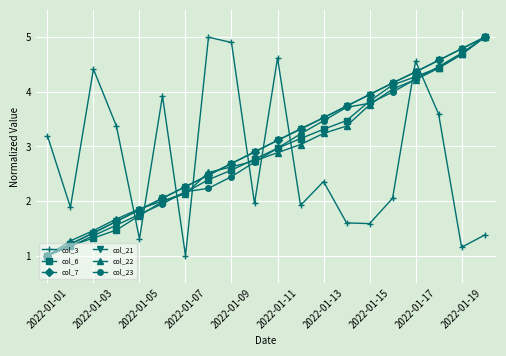

What is the value of the col_3 point at the 18th from the left?

3.6